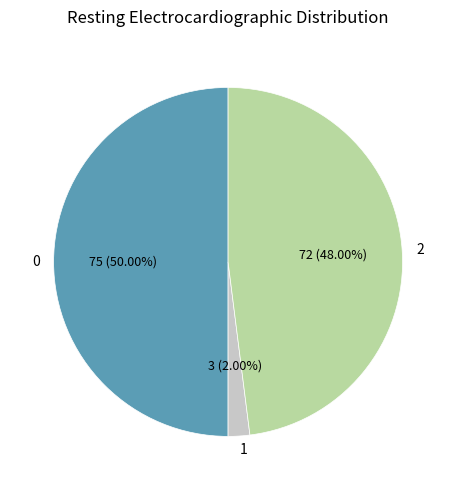

Does 1 account for over 50% of the chart?

No